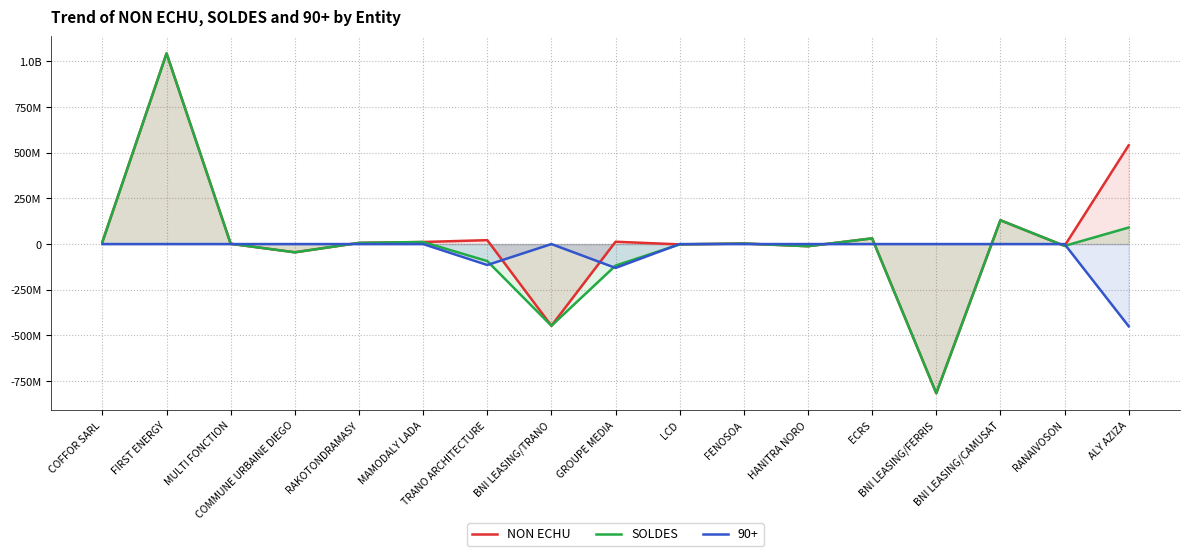

True or false: NON ECHU and SOLDES intersect in this chart.

False